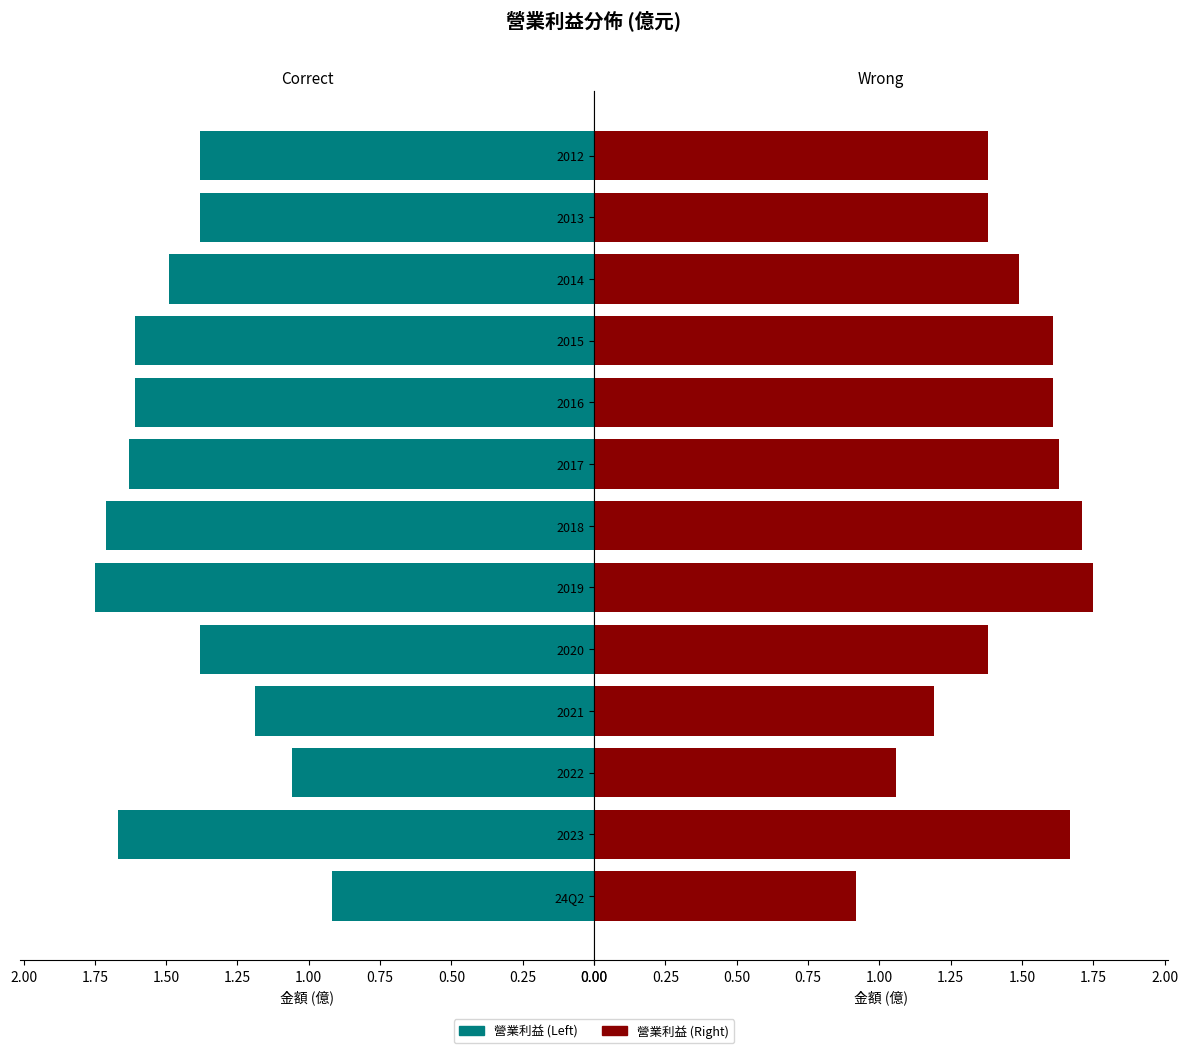

Which series has the largest range (max minus min)?

營業利益(左)